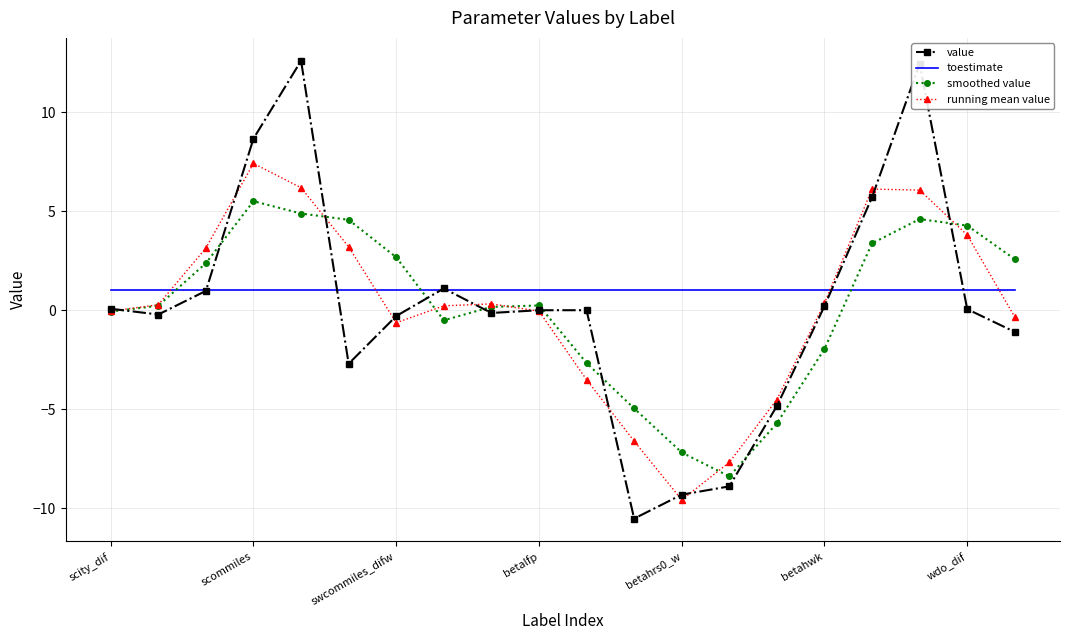

Which series has the widest spread of values?

value